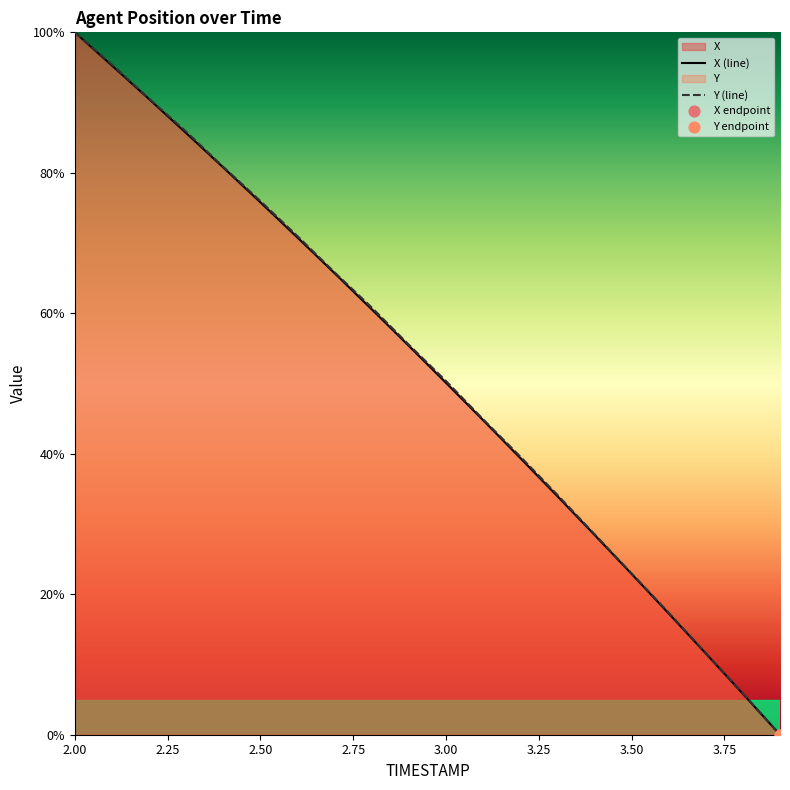

Which series has the largest total across all categories?

Y